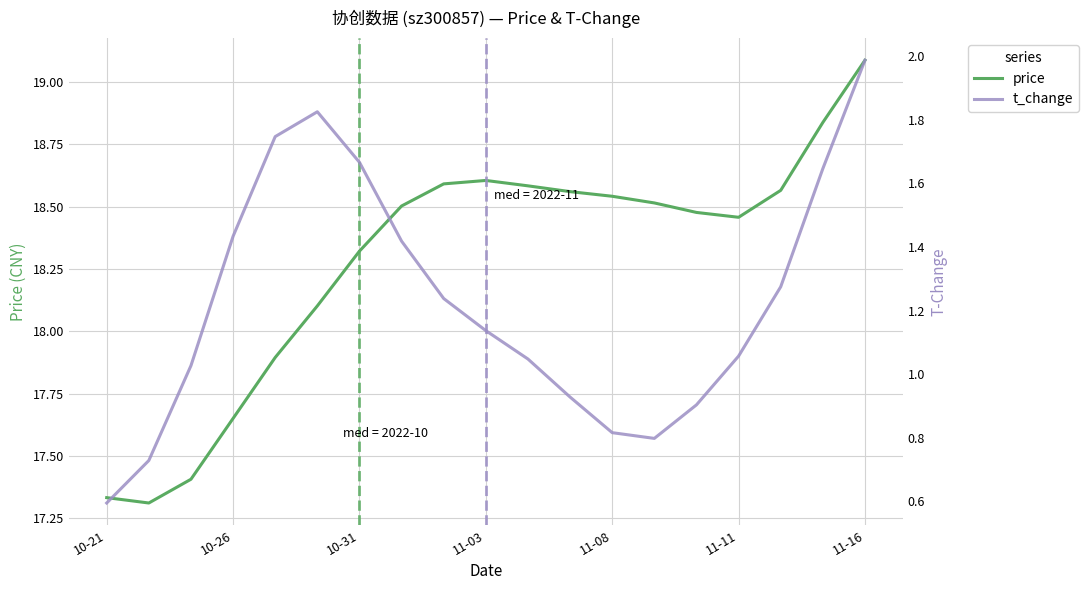

Rank the series by their maximum value, from lowest to highest.

t_change, price